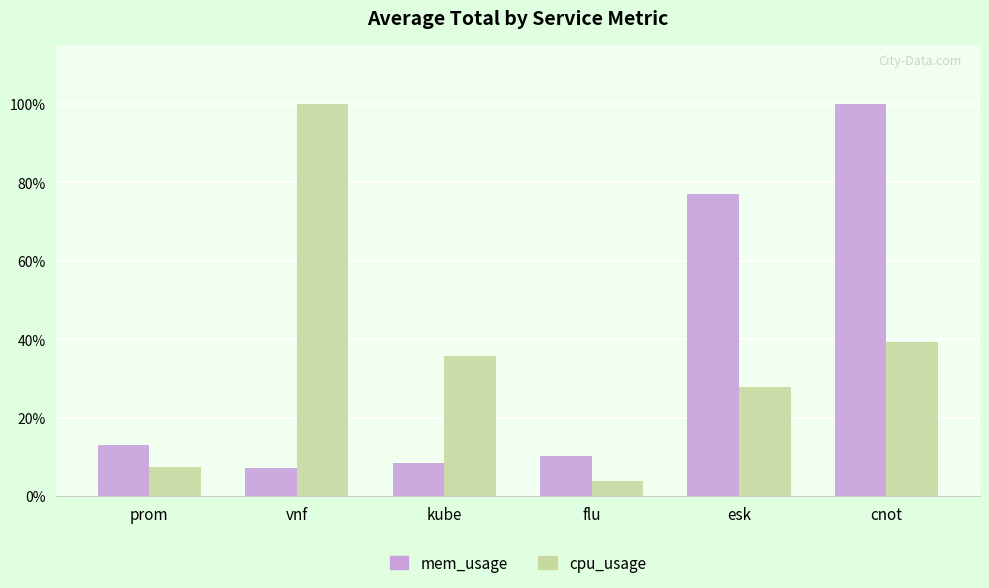

Reading left to right, what are all the values shown in this chart?

mem_usage: prom=12.9	vnf=7.2	kube=8.4	flu=10.1	esk=77.0	cnot=100.0
cpu_usage: prom=7.5	vnf=100.0	kube=35.6	flu=3.9	esk=27.9	cnot=39.2